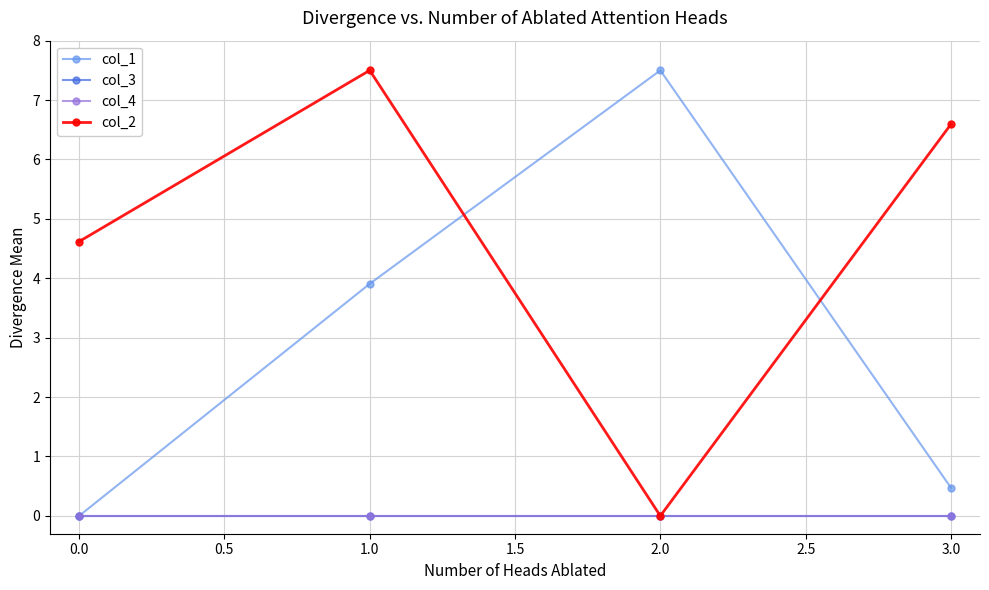

How many times do col_1 and col_2 cross each other?

2